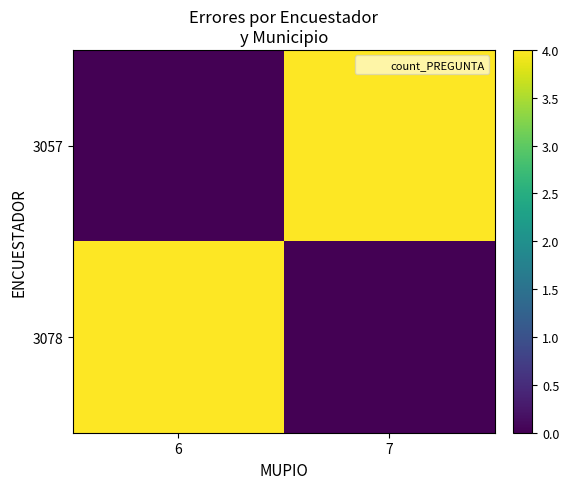

Which label corresponds to the largest value in the chart?

7